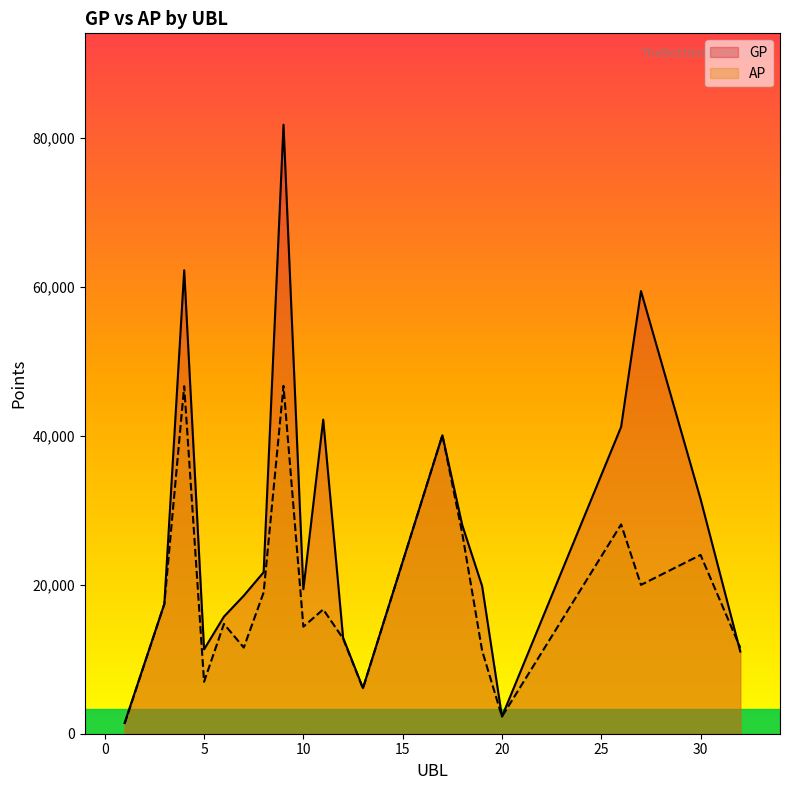

At how many categories does at least one series exceed 17935?

12